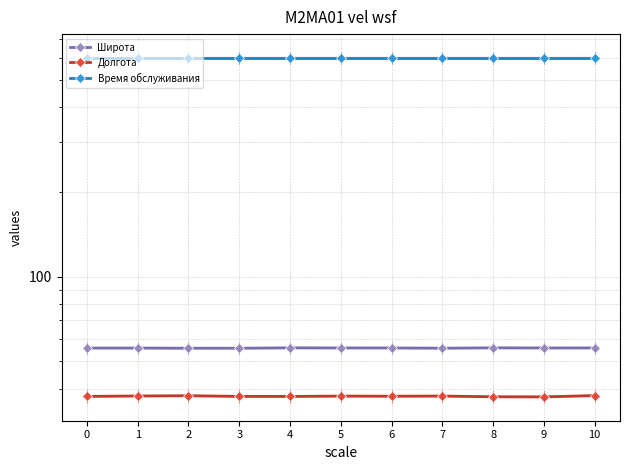

Reading right to left, list all the values displayed in this chart.

Широта: 55.8	55.8	55.9	55.7	55.8	55.8	55.9	55.7	55.7	55.8	55.8
Долгота: 37.8	37.4	37.4	37.7	37.6	37.7	37.5	37.6	37.8	37.7	37.6
Время обслуживания: 600.0	600.0	600.0	600.0	600.0	600.0	600.0	600.0	600.0	600.0	600.0